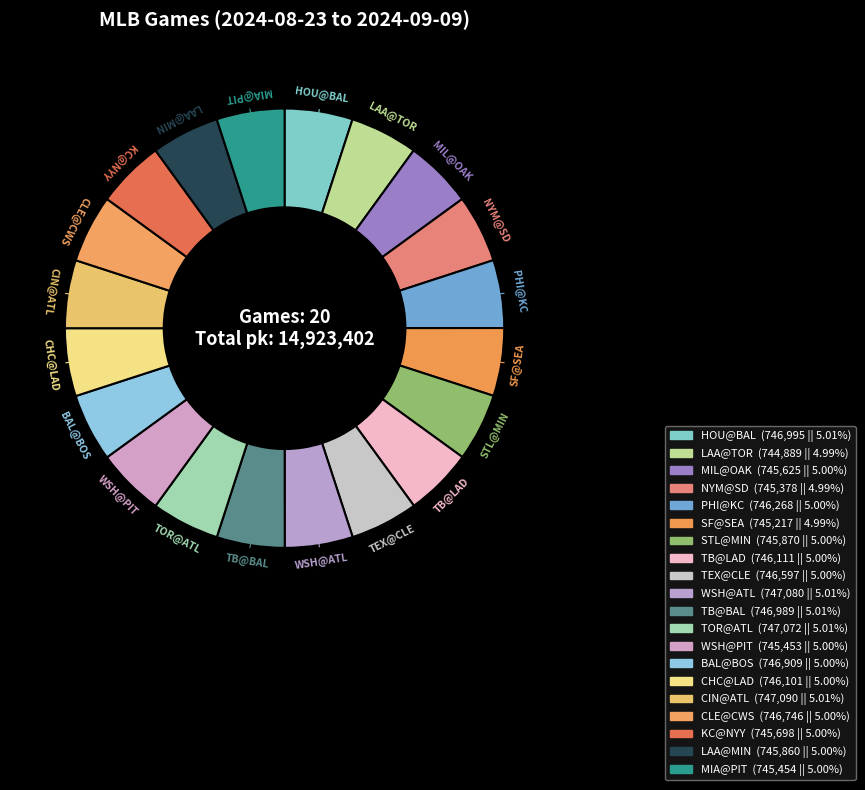

How many slices are in this pie chart?

20